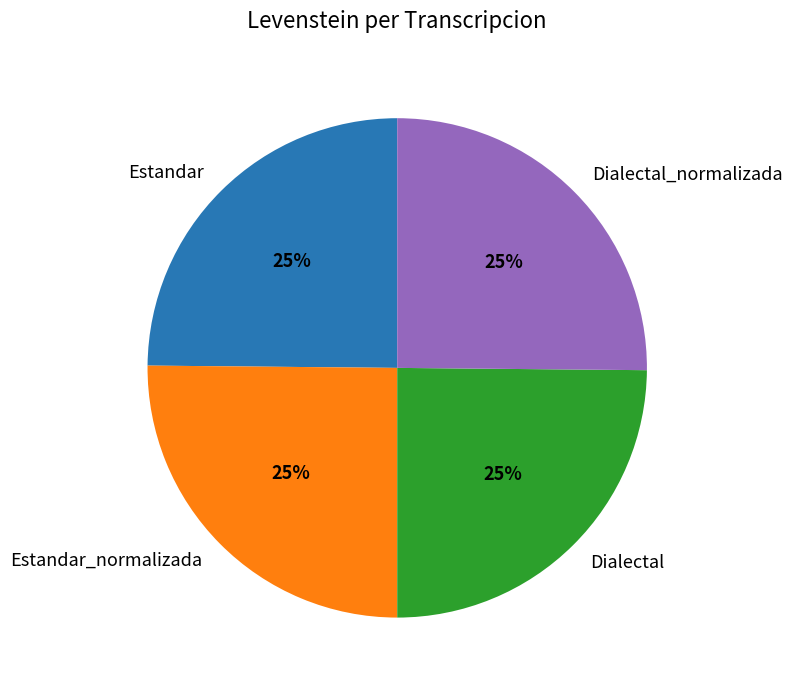

Approximately how many times larger is the value at Dialectal compared to Estandar?

1.0